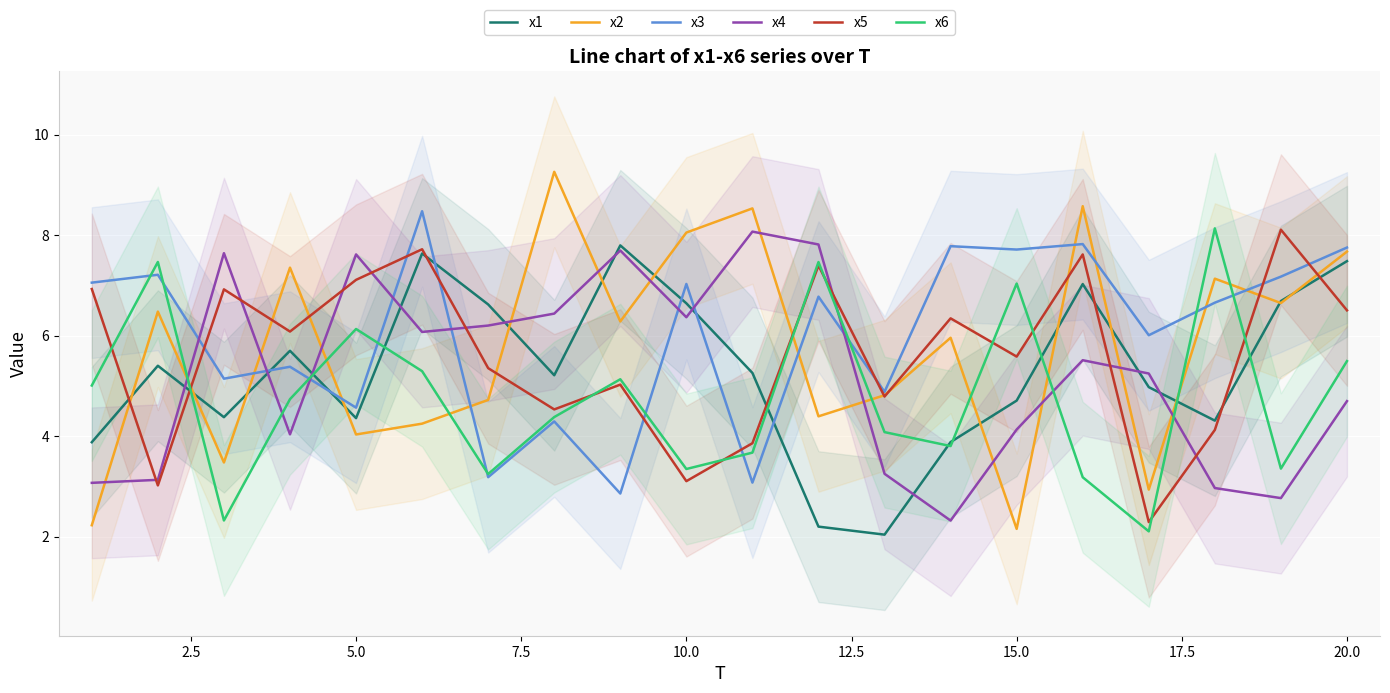

Reading left to right, extract all data points from this chart.

x1: 3.9	5.4	4.4	5.7	4.4	7.6	6.6	5.2	7.8	6.6	5.3	2.2	2.0	3.9	4.7	7.0	5.0	4.3	6.7	7.5
x2: 2.2	6.5	3.5	7.4	4.0	4.2	4.7	9.3	6.3	8.1	8.5	4.4	4.8	6.0	2.2	8.6	2.9	7.1	6.6	7.7
x3: 7.1	7.2	5.1	5.4	4.6	8.5	3.2	4.3	2.9	7.0	3.1	6.8	4.9	7.8	7.7	7.8	6.0	6.7	7.2	7.8
x4: 3.1	3.1	7.6	4.0	7.6	6.1	6.2	6.4	7.7	6.4	8.1	7.8	3.3	2.3	4.1	5.5	5.2	3.0	2.8	4.7
x5: 6.9	3.0	6.9	6.1	7.1	7.7	5.4	4.5	5.0	3.1	3.9	7.4	4.8	6.3	5.6	7.6	2.3	4.1	8.1	6.5
x6: 5.0	7.5	2.3	4.7	6.1	5.3	3.2	4.4	5.1	3.3	3.7	7.5	4.1	3.8	7.0	3.2	2.1	8.1	3.4	5.5